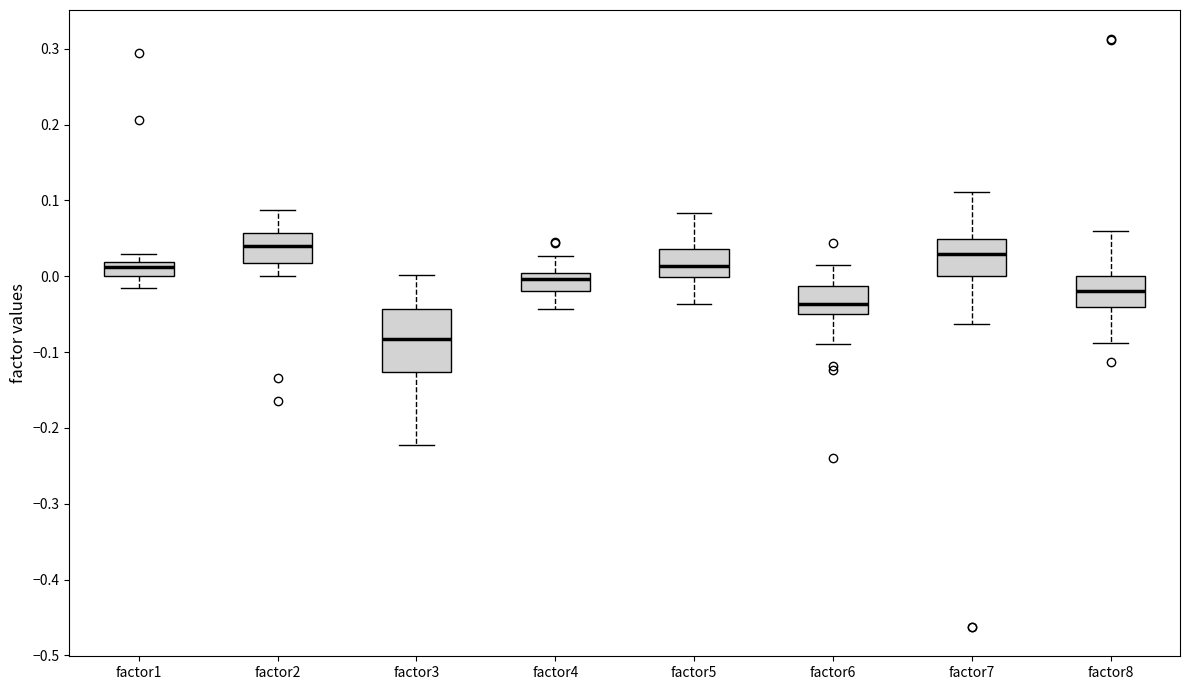

Reading left to right, transcribe this box plot: for each box, give where its median line is, the range the box spans, and where its two whiskers end, as read against the y-axis. The values are not printed on the chart, so give them approximately, as read against the axis.

factor1: median 0.01, box 0.00 to 0.02, whiskers -0.01 to 0.03
factor2: median 0.04, box 0.02 to 0.06, whiskers 0.00 to 0.09
factor3: median -0.08, box -0.13 to -0.04, whiskers -0.22 to 0.00
factor4: median 0.00 (just below the box's upper edge), box -0.02 to 0.00, whiskers -0.04 to 0.03
factor5: median 0.01, box 0.00 to 0.04, whiskers -0.04 to 0.08
factor6: median -0.04, box -0.05 to -0.01, whiskers -0.09 to 0.02
factor7: median 0.03, box 0.00 to 0.05, whiskers -0.06 to 0.11
factor8: median -0.02, box -0.04 to 0.00, whiskers -0.09 to 0.06